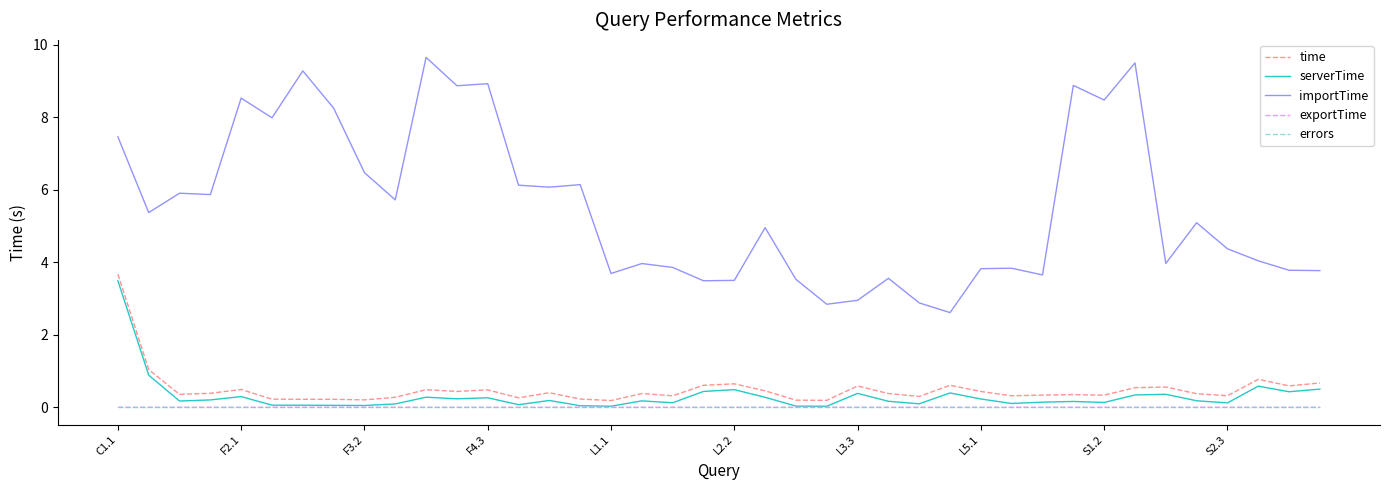

What are all the series names shown in the legend?

time, serverTime, importTime, exportTime, errors